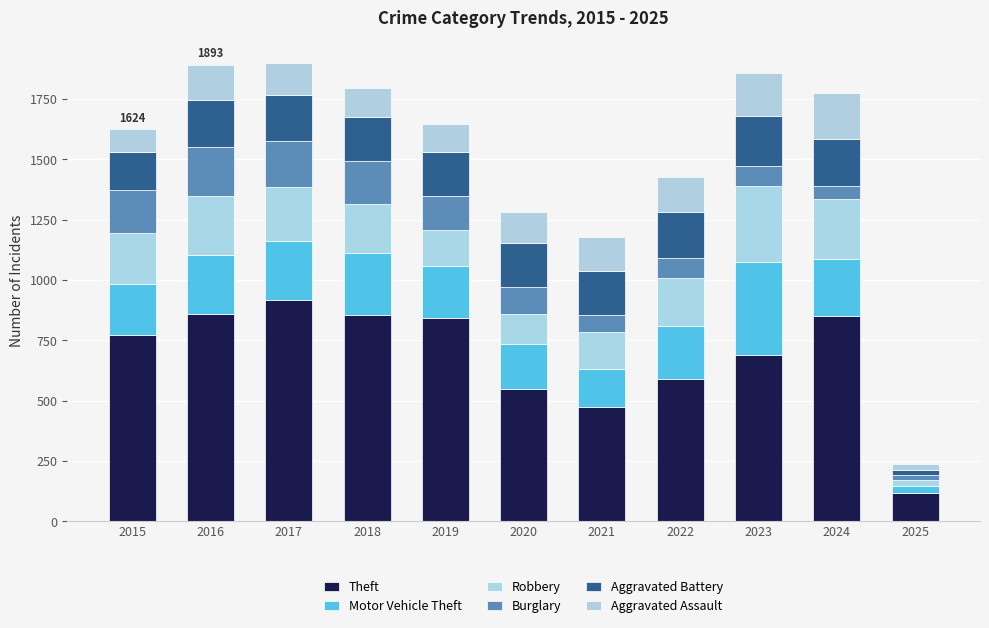

How many bars are there in total?

11